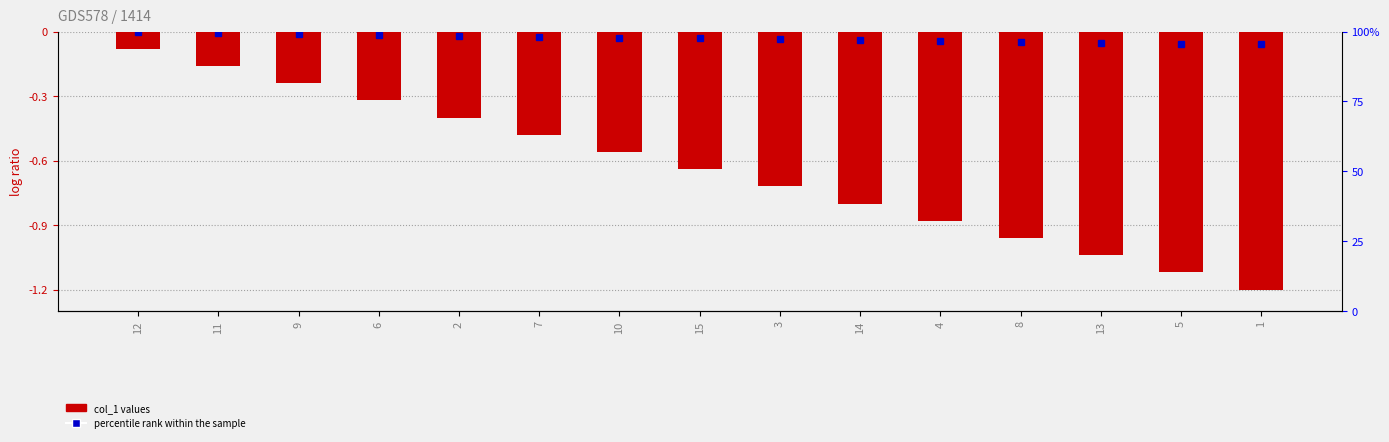

Reading left to right, what are all the values shown in this chart?

12=-0.1	11=-0.2	9=-0.2	6=-0.3	2=-0.4	7=-0.5	10=-0.6	15=-0.6	3=-0.7	14=-0.8	4=-0.9	8=-1.0	13=-1.0	5=-1.1	1=-1.2